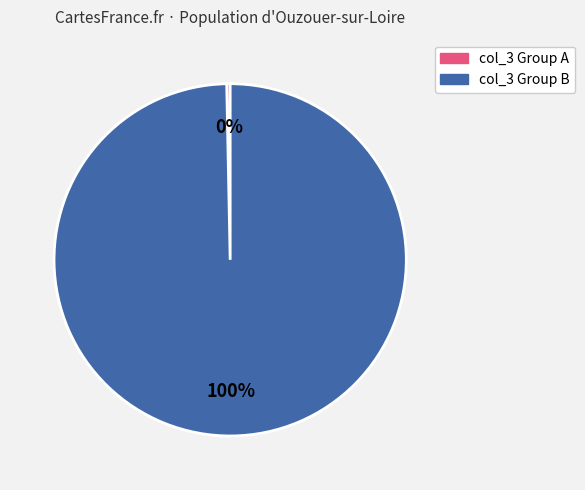

Does any single category account for the majority?

Yes